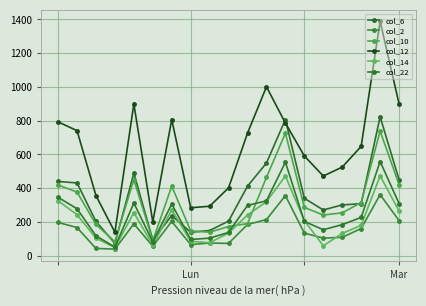

How many lines are shown in the chart?

6